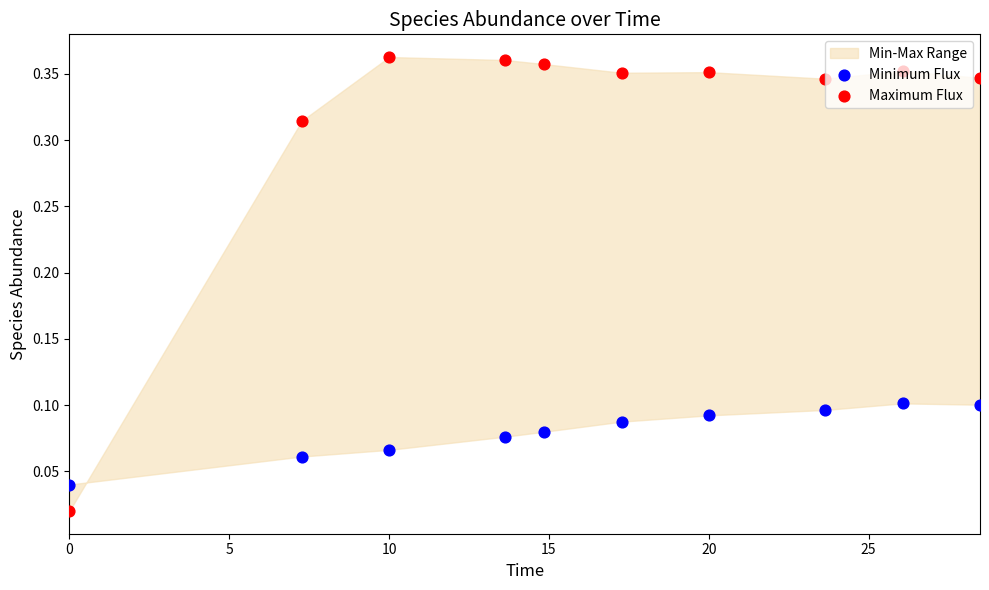

Which series reaches the minimum Y coordinate?

Maximum Flux